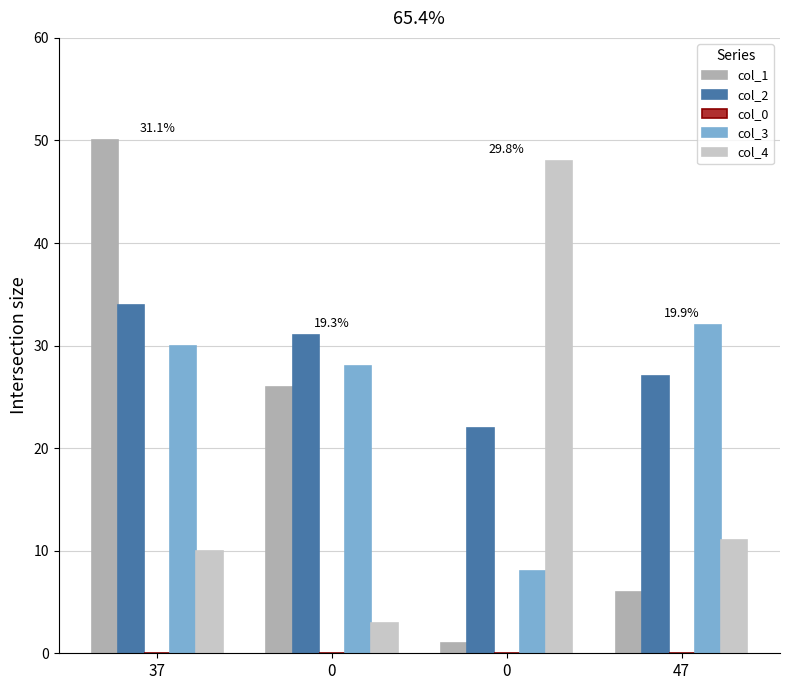

The value of col_2 at 37 is 34. True or false?

True